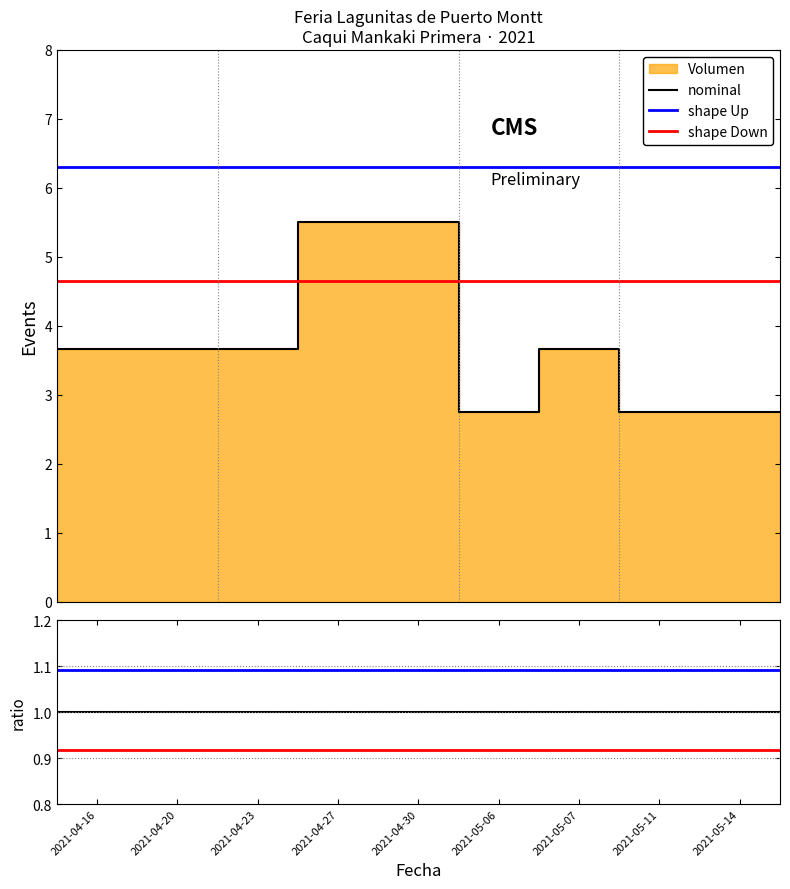

What is the value of the nominal point at the 8th from the left?

1.0